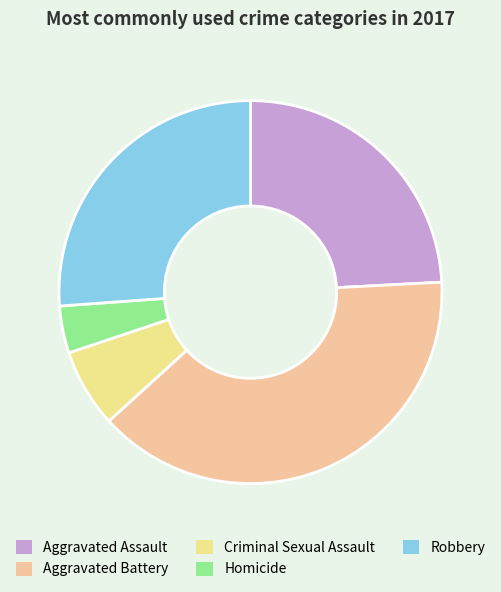

To the nearest percent, what percentage of the pie is Robbery?

26%